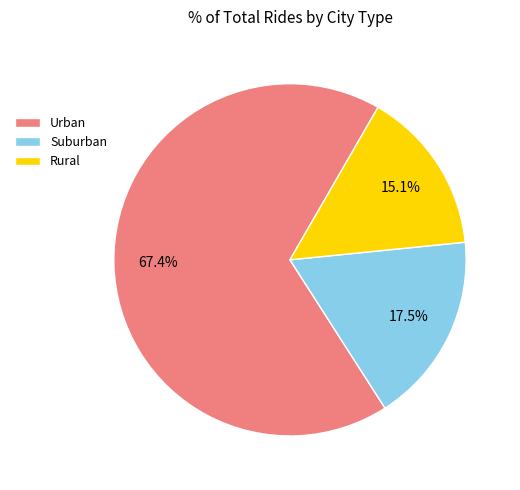

Count the number of slices in the pie.

3